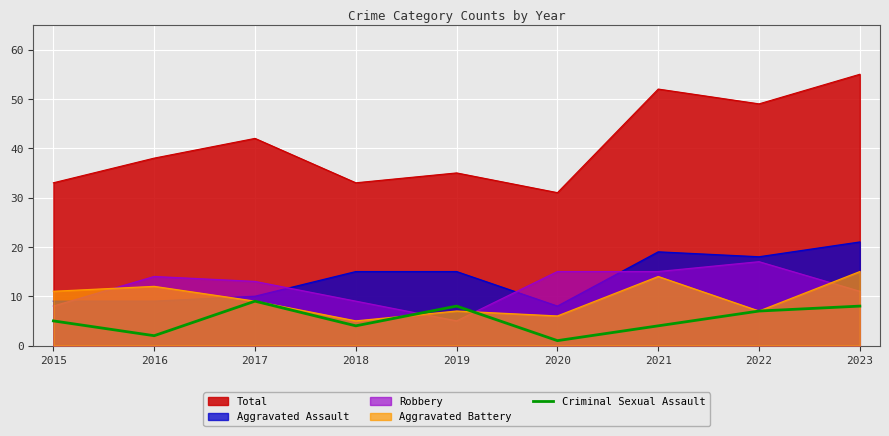

Where is the data nearest to the value 5?

2015